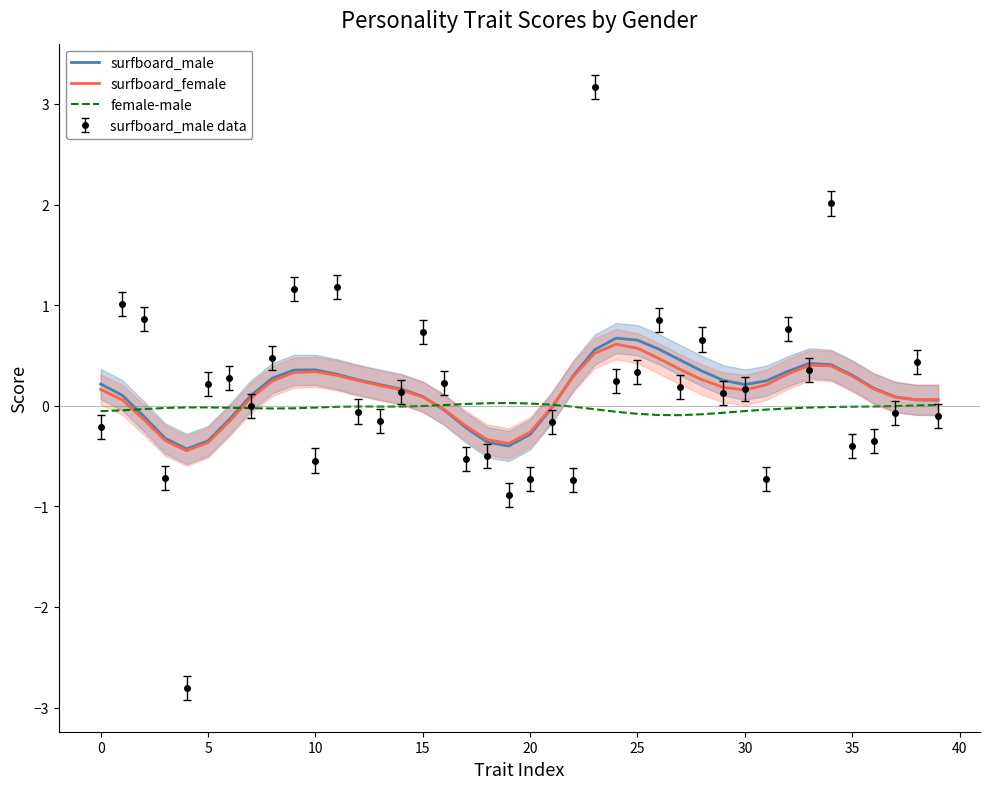

Reading left to right, list all the values displayed in this chart.

surfboard_male: 0.2	0.1	-0.1	-0.3	-0.4	-0.3	-0.1	0.1	0.3	0.4	0.4	0.3	0.3	0.2	0.2	0.1	-0.0	-0.2	-0.4	-0.4	-0.3	-0.0	0.3	0.6	0.7	0.7	0.6	0.5	0.3	0.3	0.2	0.2	0.3	0.4	0.4	0.3	0.2	0.1	0.1	0.1
surfboard_female: 0.2	0.1	-0.1	-0.3	-0.4	-0.4	-0.2	0.1	0.2	0.3	0.3	0.3	0.2	0.2	0.2	0.1	-0.0	-0.2	-0.3	-0.4	-0.3	-0.0	0.3	0.5	0.6	0.6	0.5	0.4	0.3	0.2	0.2	0.2	0.3	0.4	0.4	0.3	0.2	0.1	0.1	0.1
female-male: -0.1	-0.0	-0.0	-0.0	-0.0	-0.0	-0.0	-0.0	-0.0	-0.0	-0.0	-0.0	-0.0	-0.0	-0.0	-0.0	0.0	0.0	0.0	0.0	0.0	0.0	-0.0	-0.0	-0.1	-0.1	-0.1	-0.1	-0.1	-0.1	-0.1	-0.0	-0.0	-0.0	-0.0	-0.0	-0.0	-0.0	0.0	0.0